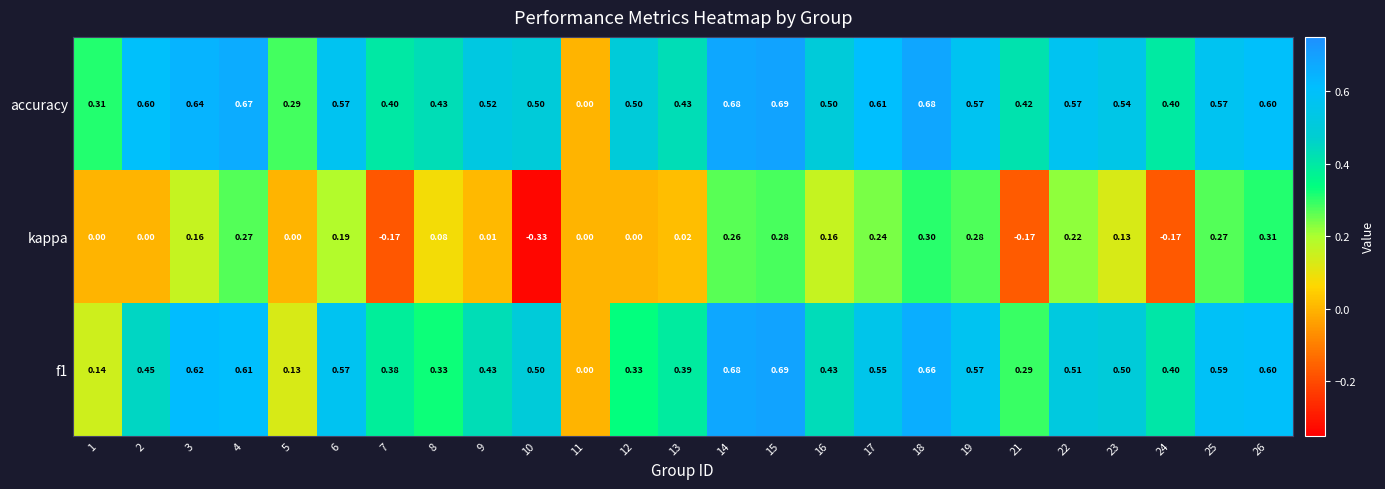

Is the value of kappa at 13 greater than the value of accuracy at 21?

No